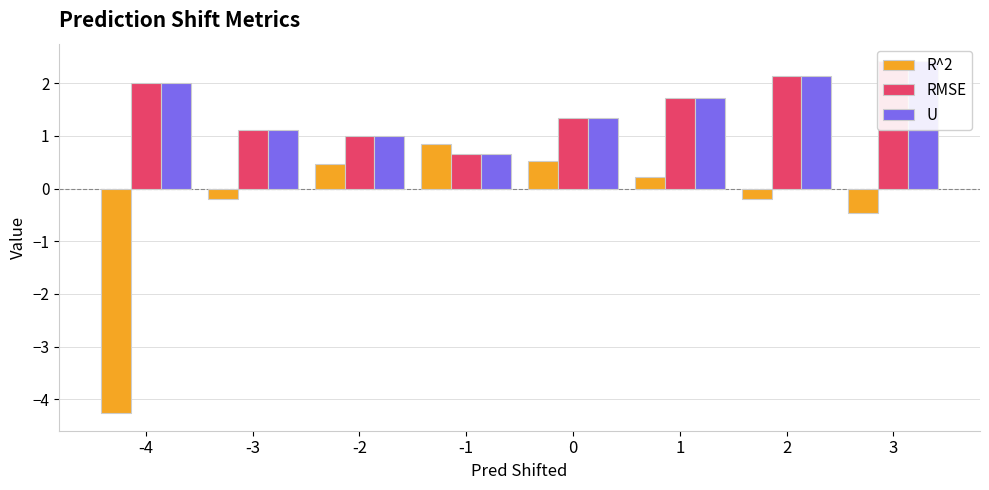

At how many categories does at least one series exceed -4?

8